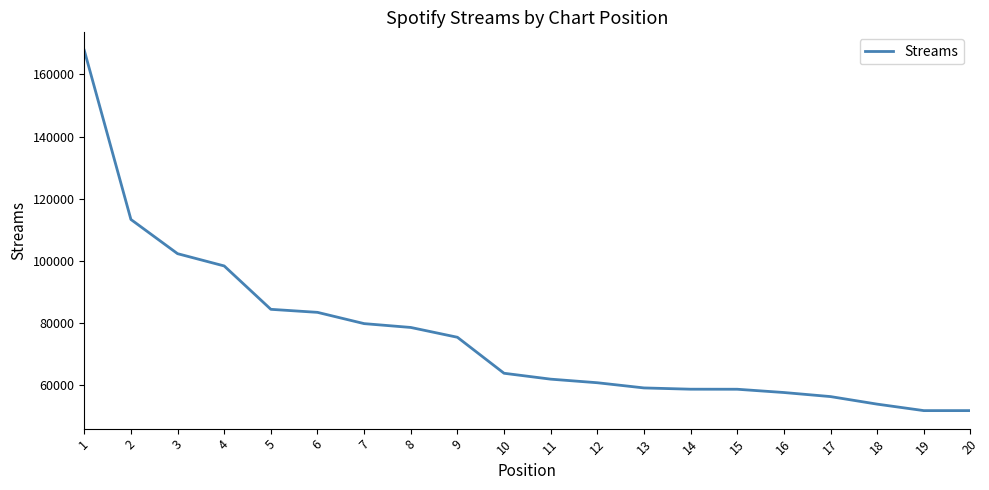

Is it true that the value at 12 is 22343?

False